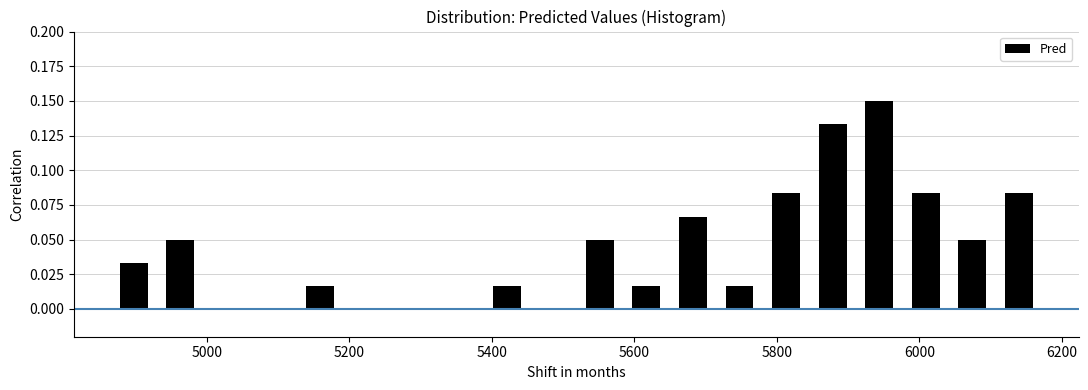

Around what value on the x-axis is the tallest bar? Give the approximate position of its centre, as read against the axis.

5940